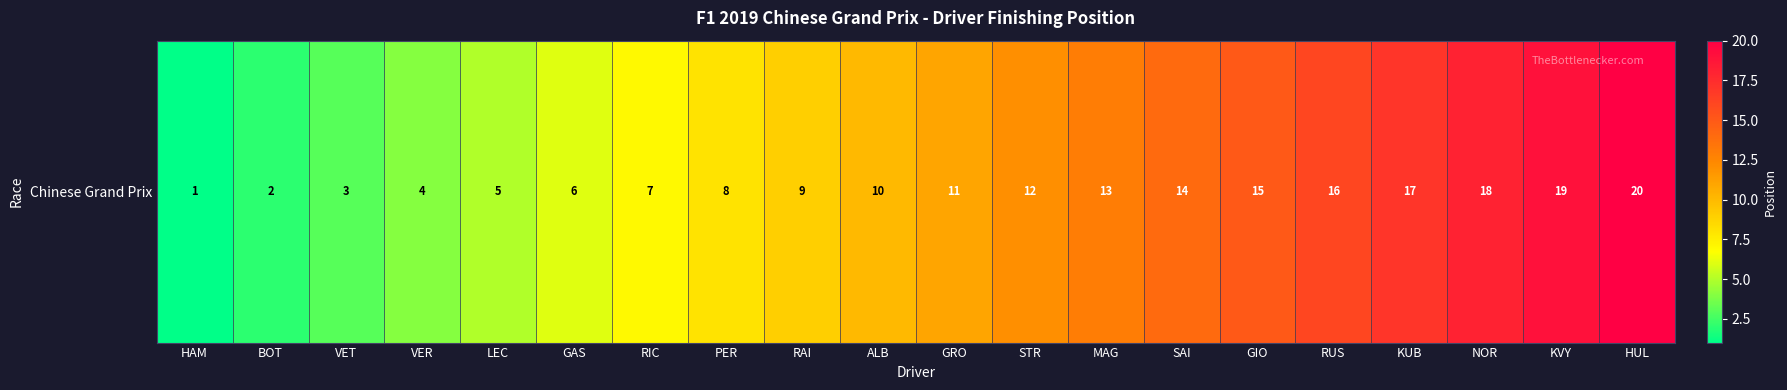

What is the difference between the values at PER and VET?

5